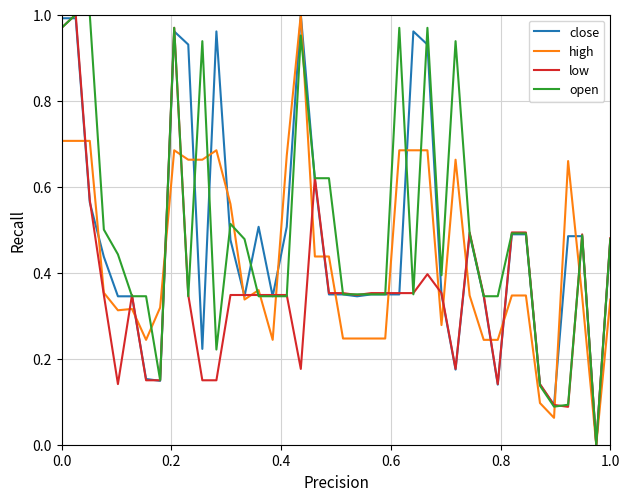

After their last crossing, which series has the higher values: low or open?

low